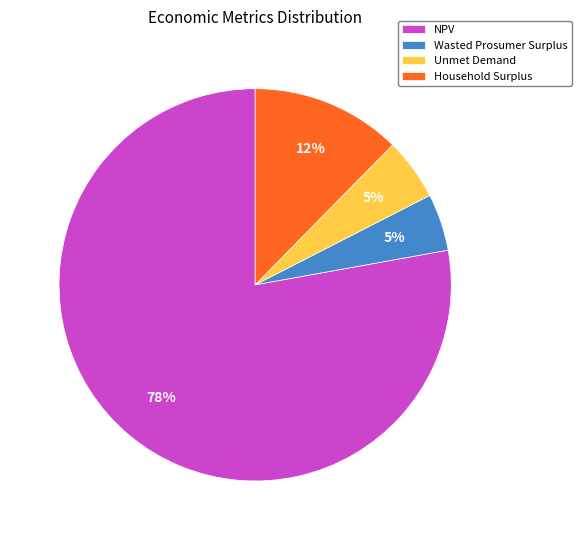

Does NPV account for over 50% of the chart?

Yes